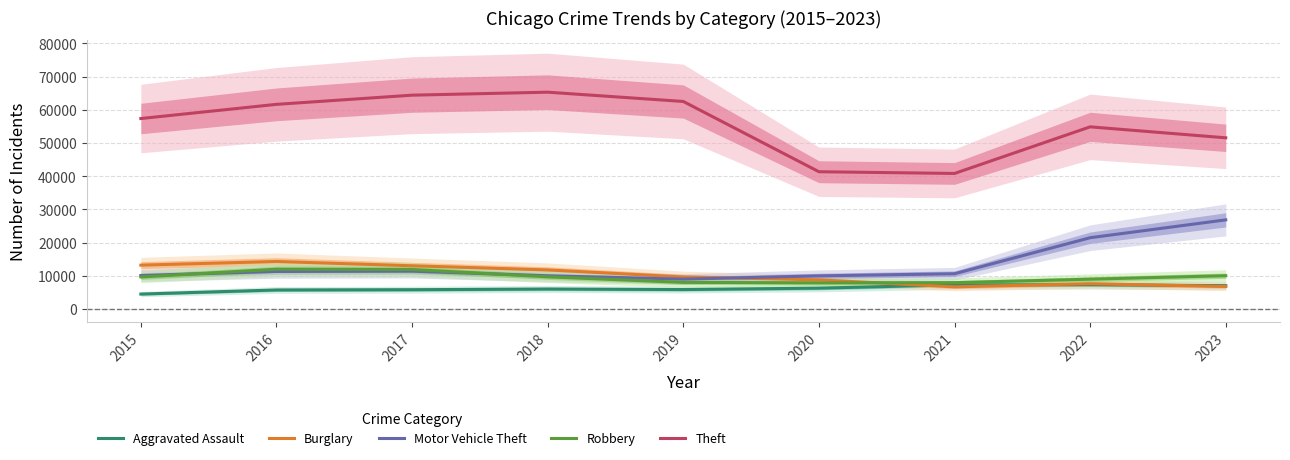

The value of Aggravated Assault at 2016 is 1347. True or false?

False